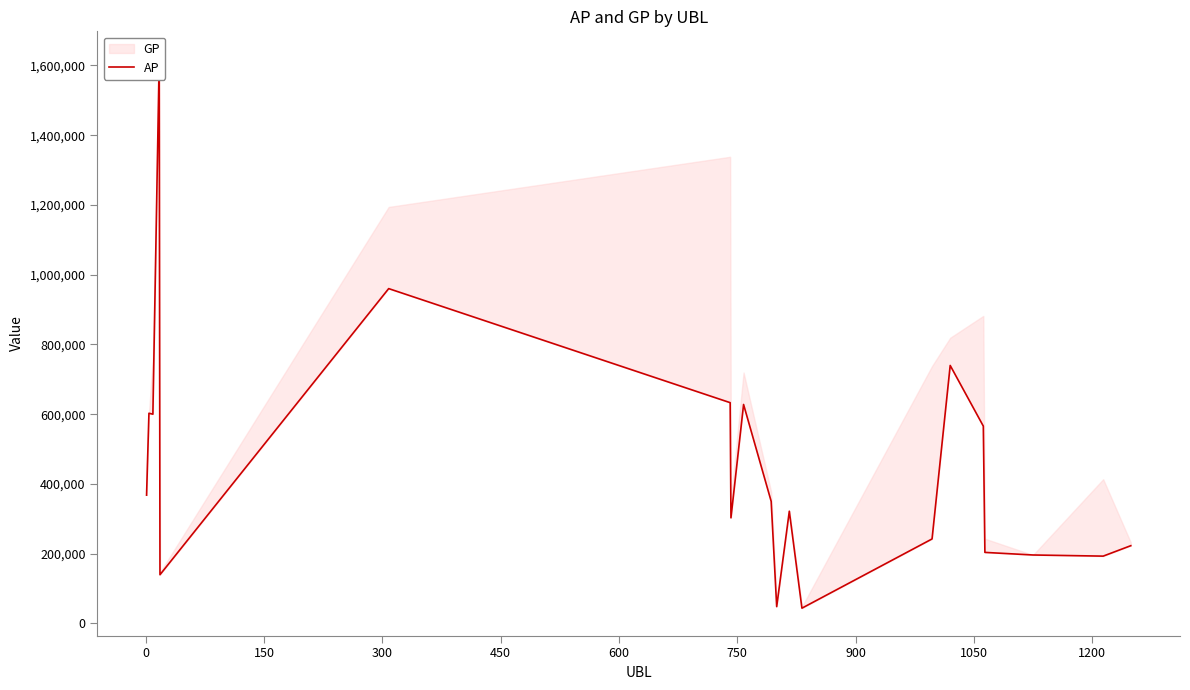

What is the minimum value shown in the chart?

43718